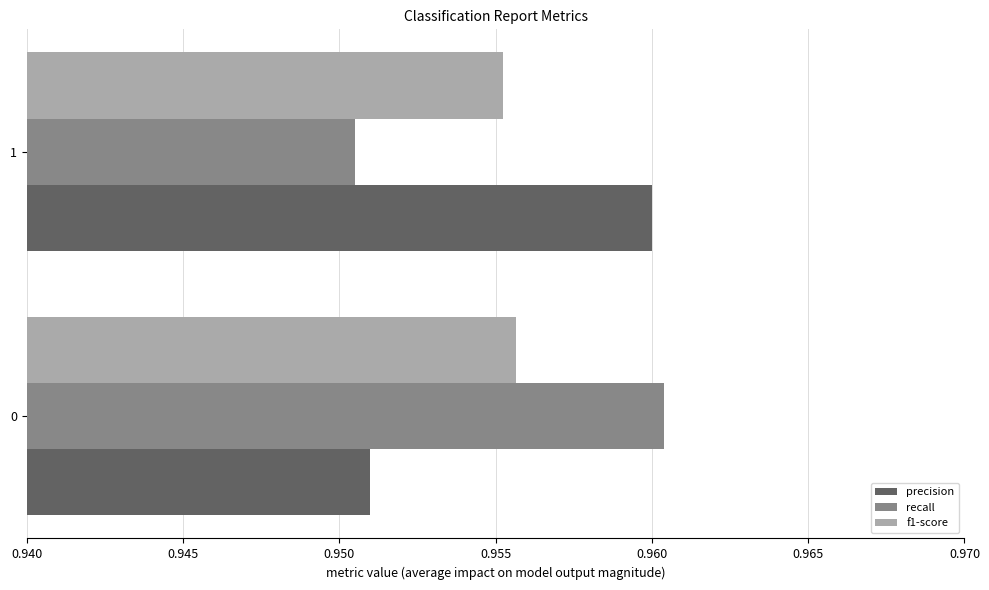

At which label is precision closest to 0?

0